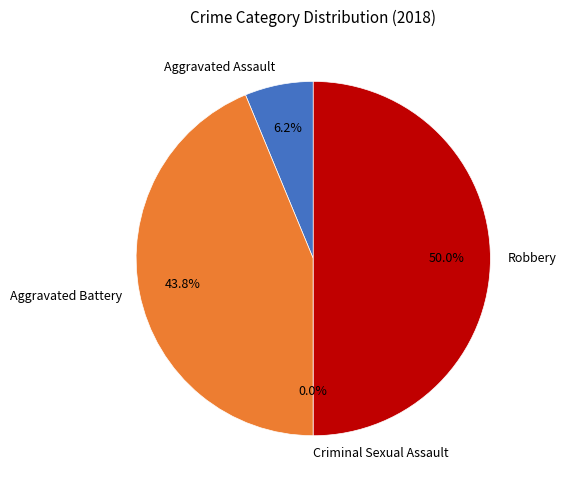

Is there any slice that represents more than half of the pie?

No